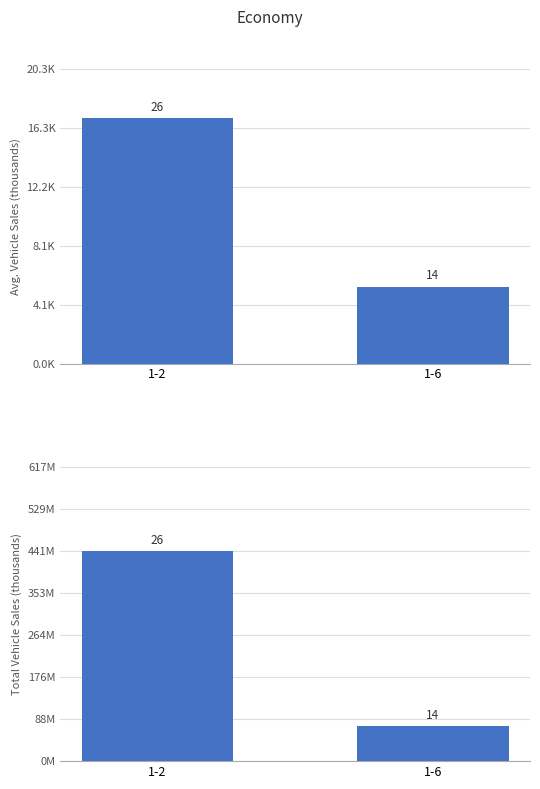

Where is Total vehicle sales (thousands) nearest to the value 257?

1-6